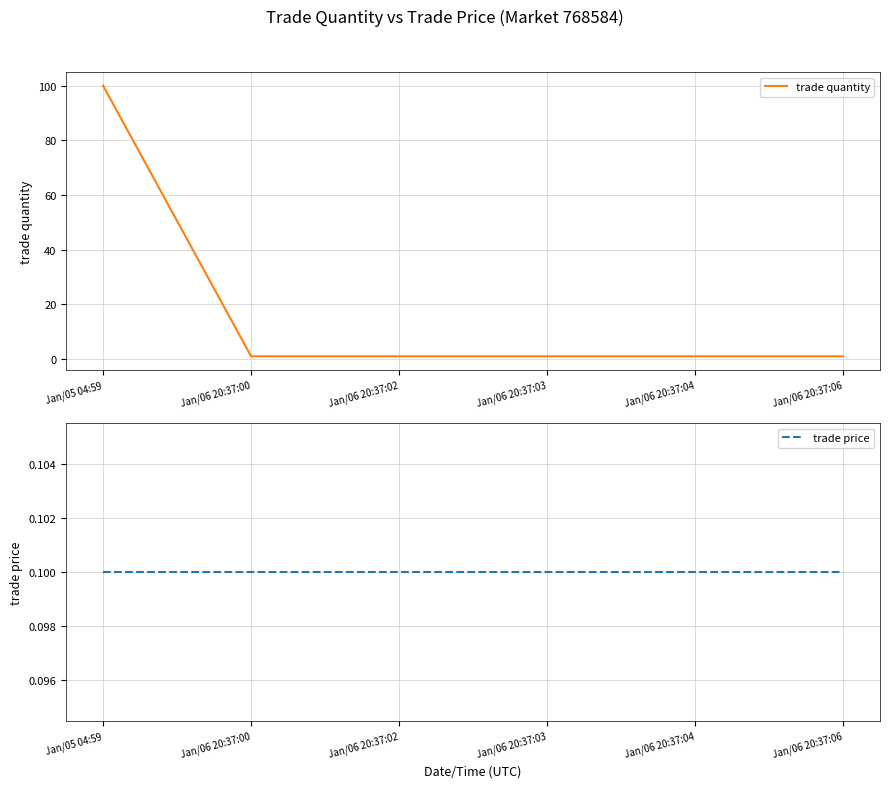

What are all the series names shown in the legend?

trade quantity, trade price